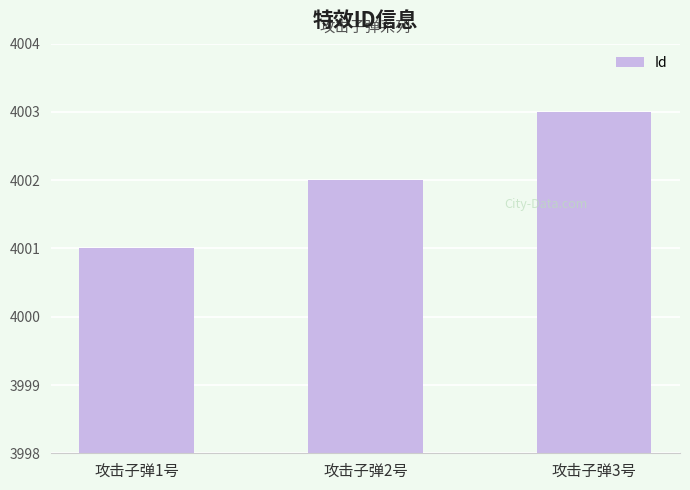

Read the value at 攻击子弹3号.

4003